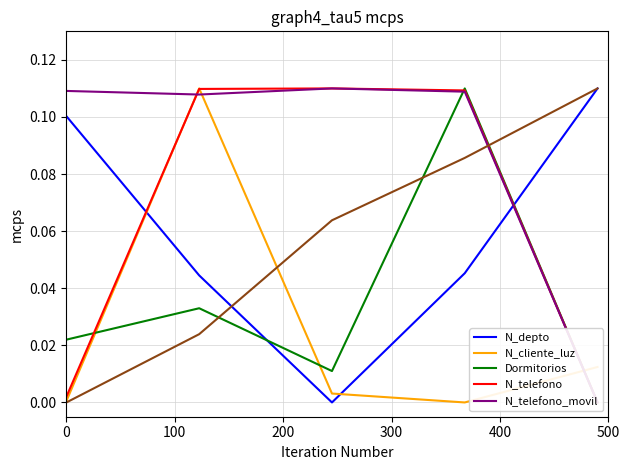

How many data points in N_depto are above 0?

4